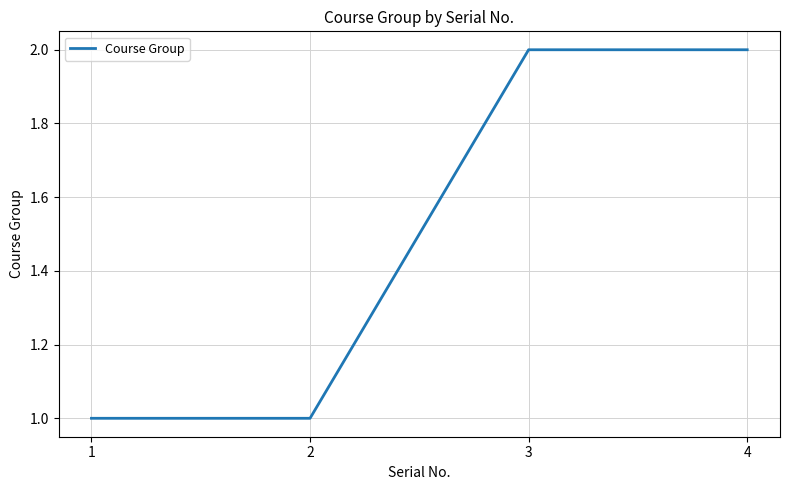

How many values are below 2?

2